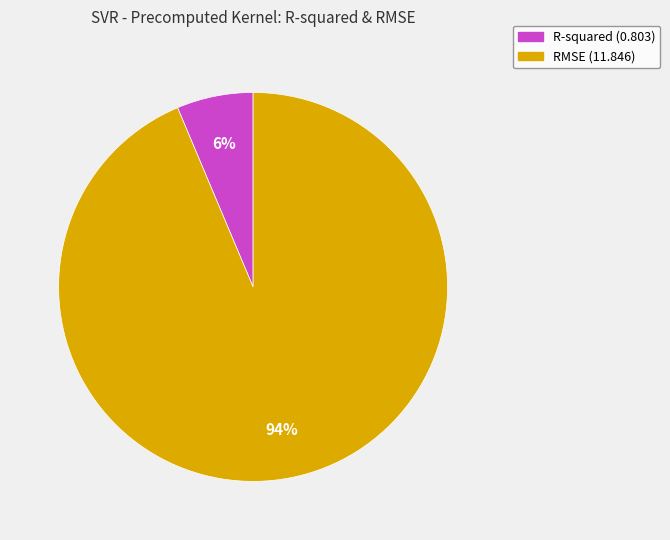

What is the majority slice?

RMSE